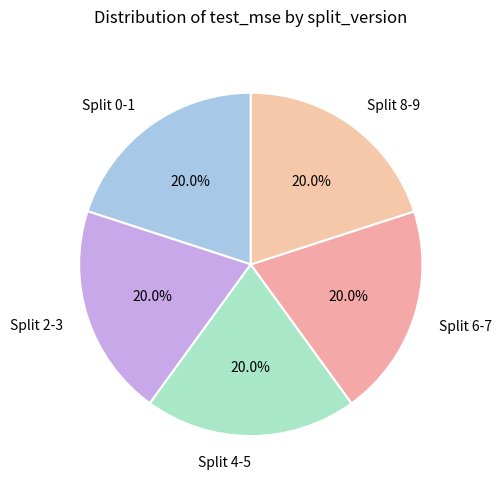

Approximately how many times larger is the value at Split 6-7 compared to Split 0-1?

1.0